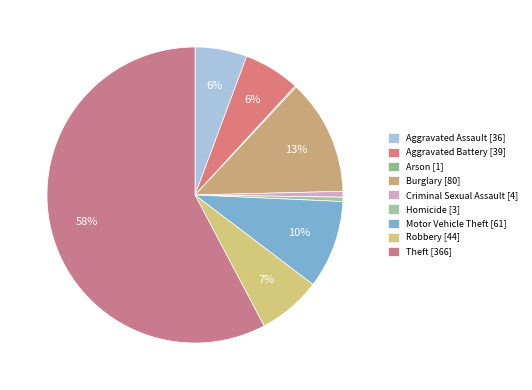

The Aggravated Assault slice represents 11% of the pie. True or false?

False